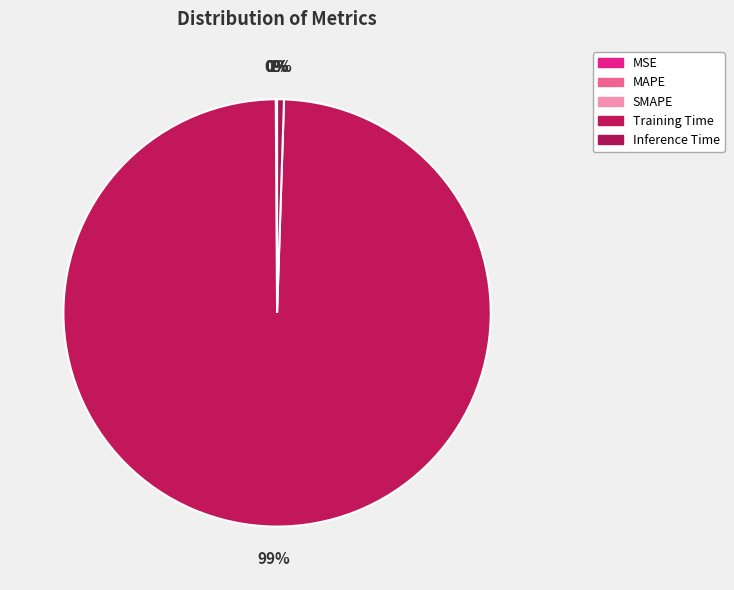

What percentage is the Inference Time slice, to the nearest percent?

1%